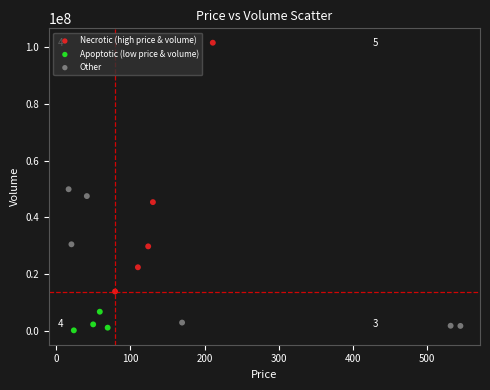

What are all the series names shown in the legend?

Necrotic (high price & volume), Apoptotic (low price & volume), Other